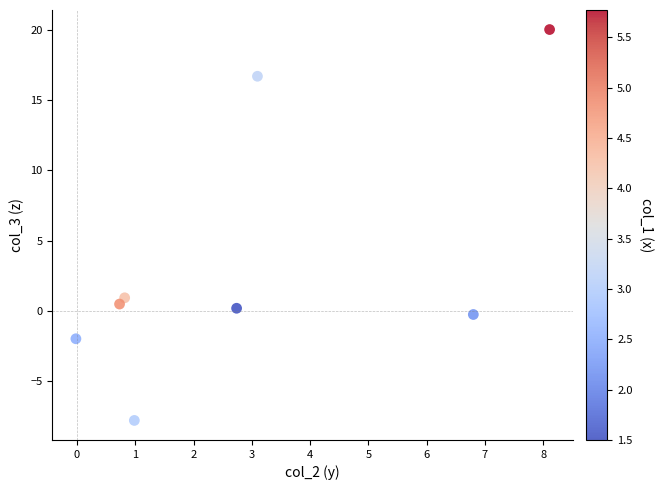

What is the range of Y values (max minus min)?

27.8